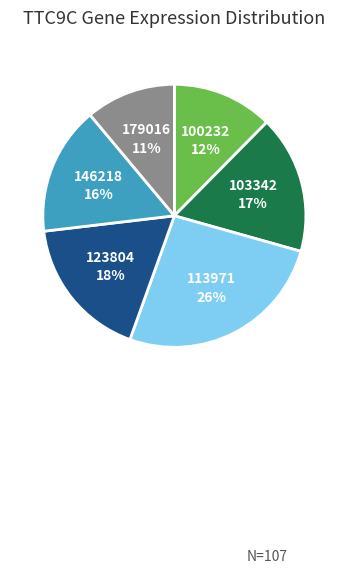

Is there any slice that represents more than half of the pie?

No